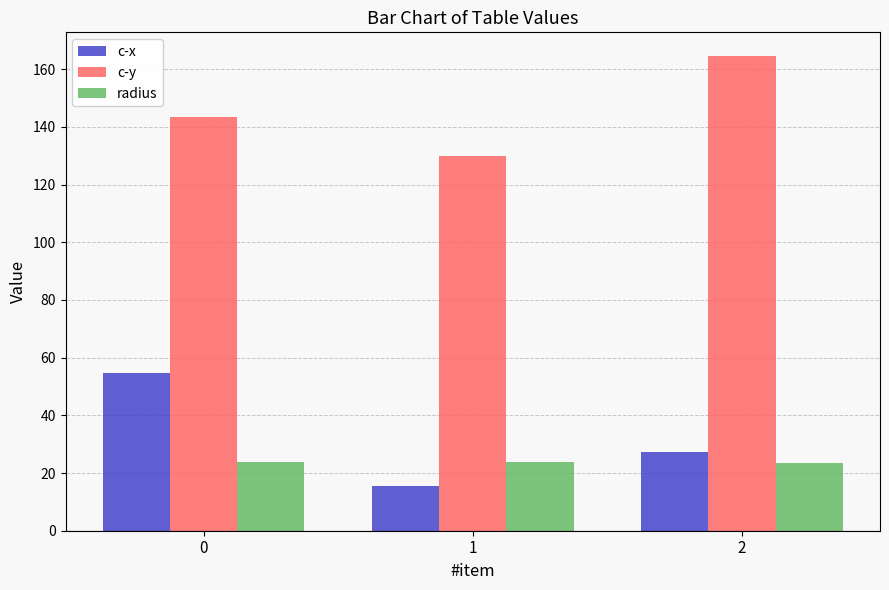

How many categories are shown in the chart?

3